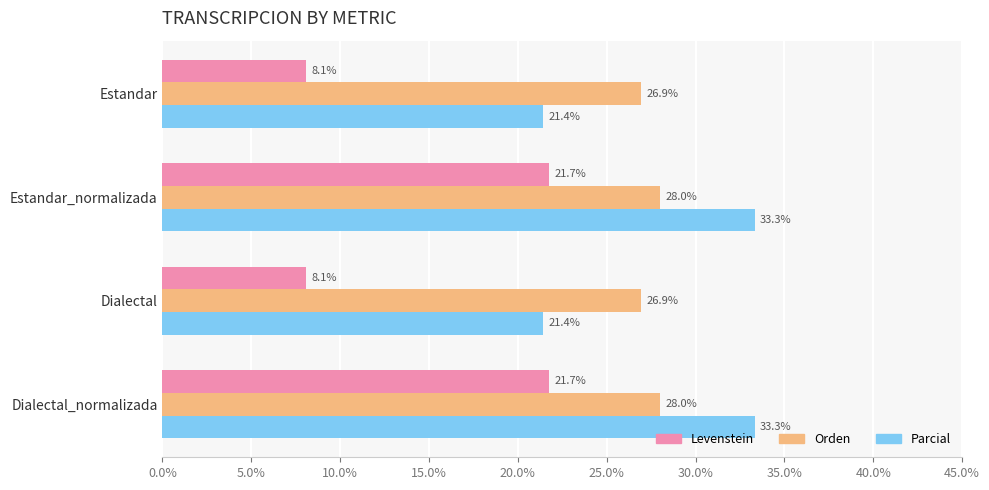

What are all the series names shown in the legend?

Levenstein, Orden, Parcial